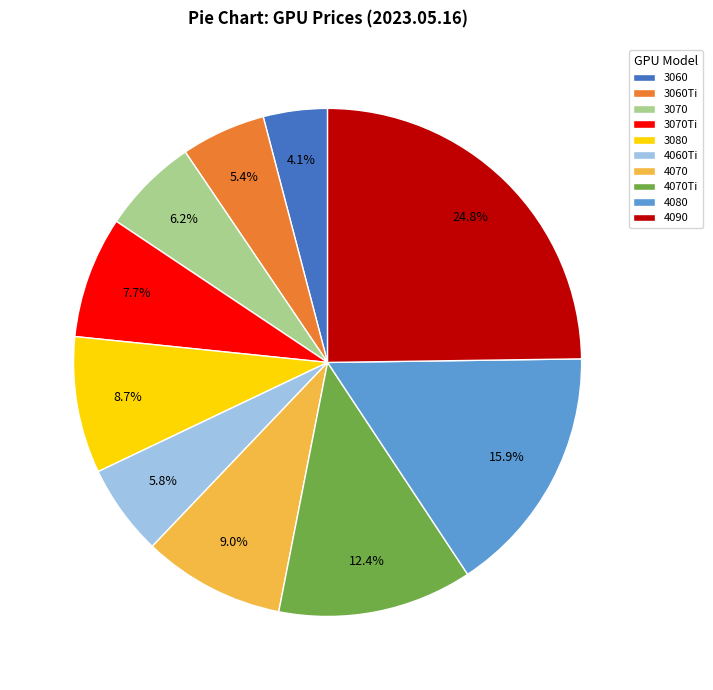

Is it true that 4080 is 16% of the pie?

True